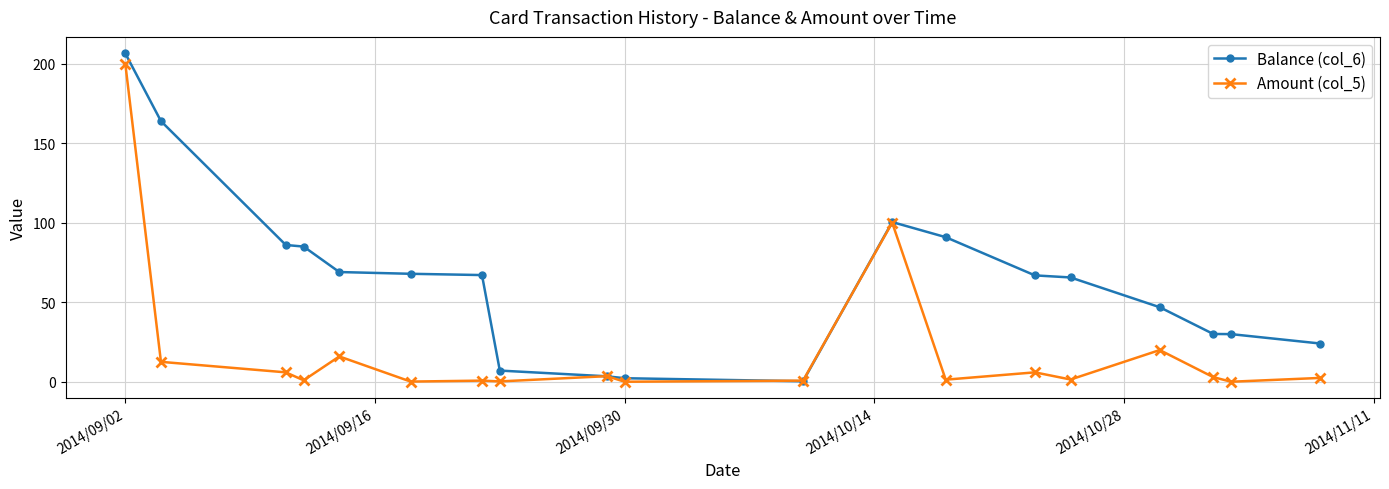

What is the sum of all Balance (col_6) values?

1213.6